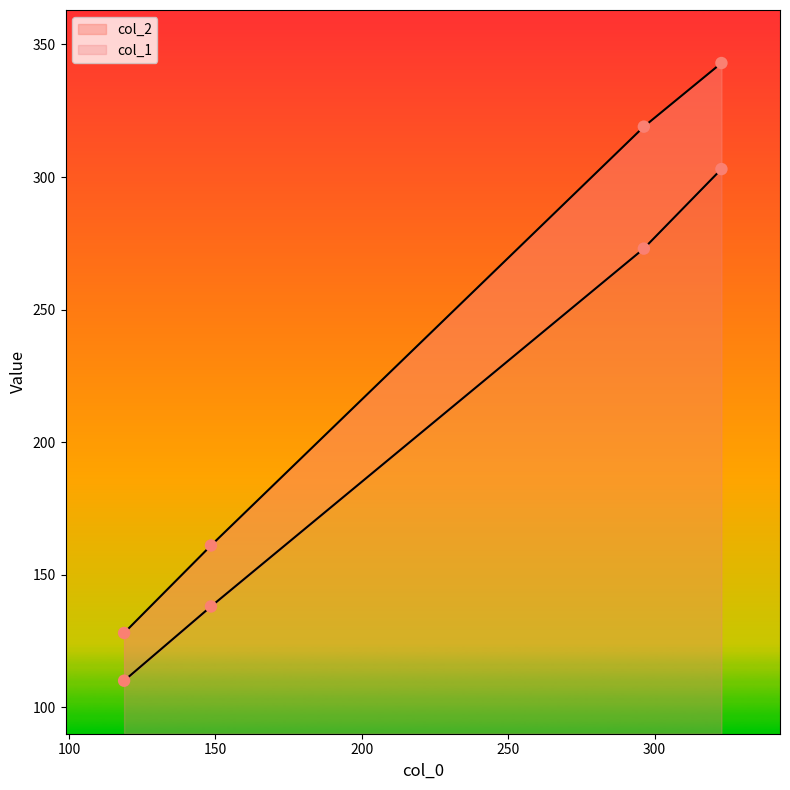

What are all the series names shown in the legend?

col_1, col_2